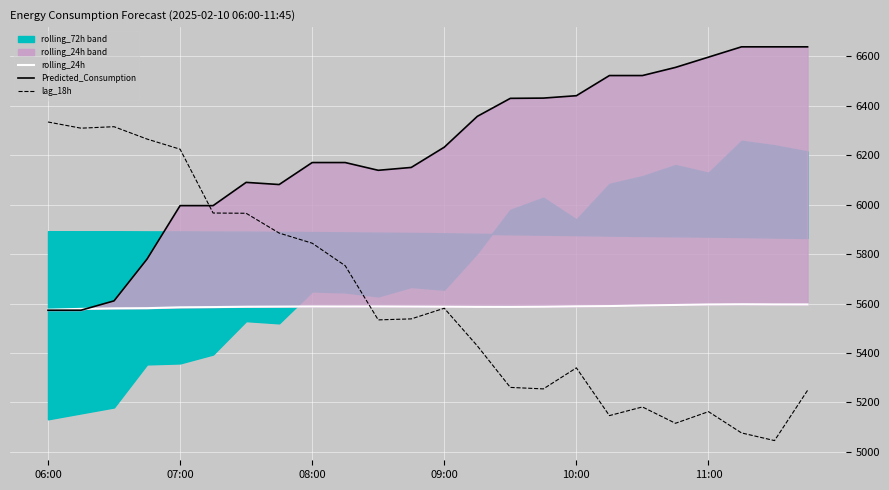

Is this an area chart (filled region under the line)?

No